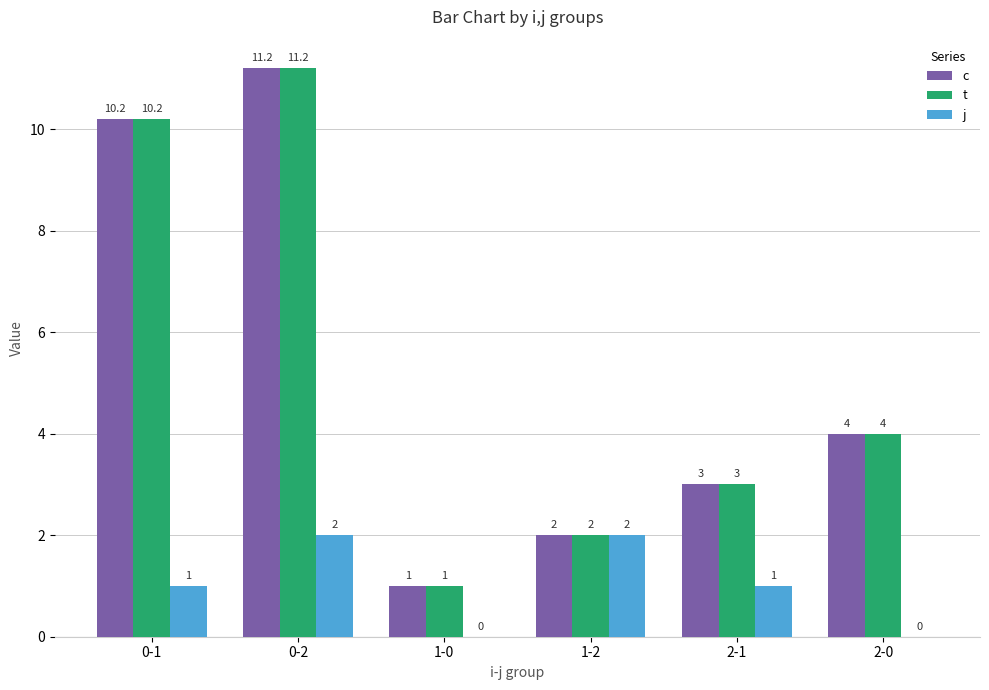

What is the sum of the j values at 1-0 and 2-1?

1.0